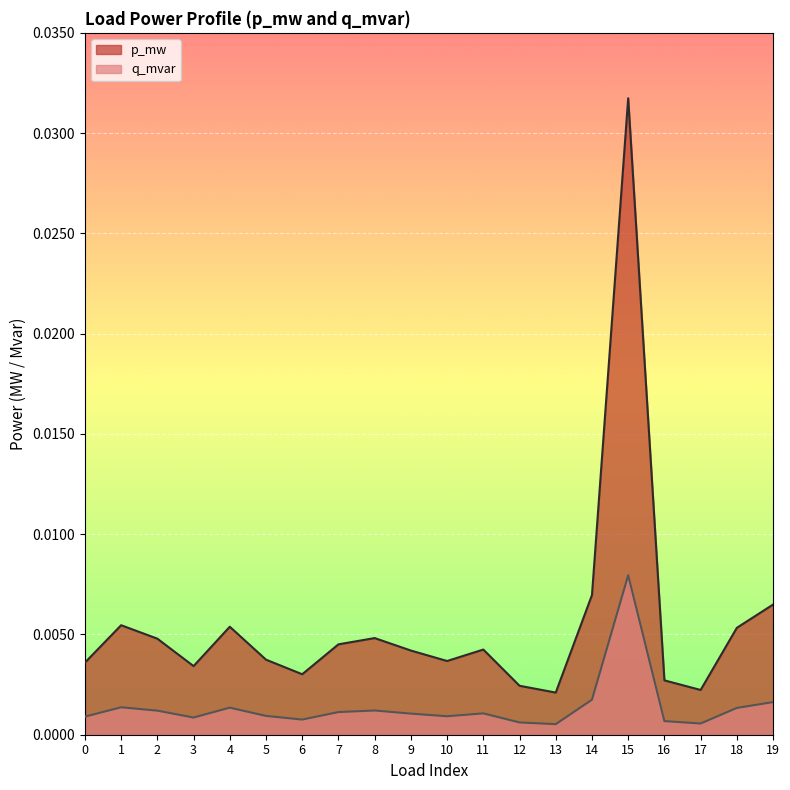

At which category does q_mvar reach its first local valley?

3